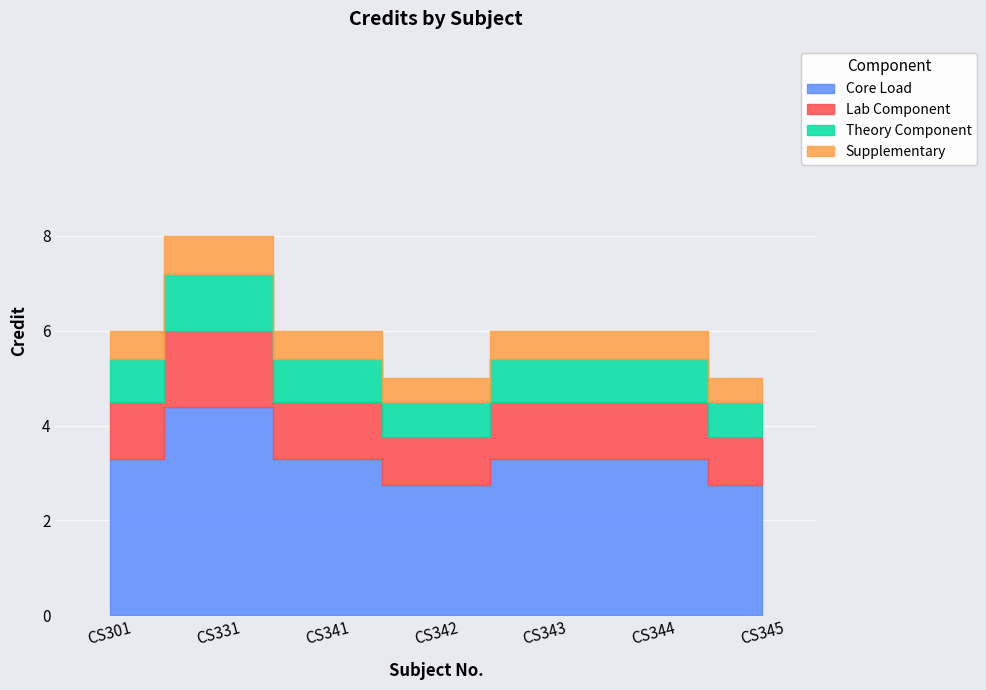

Where is the first local minimum?

CS342